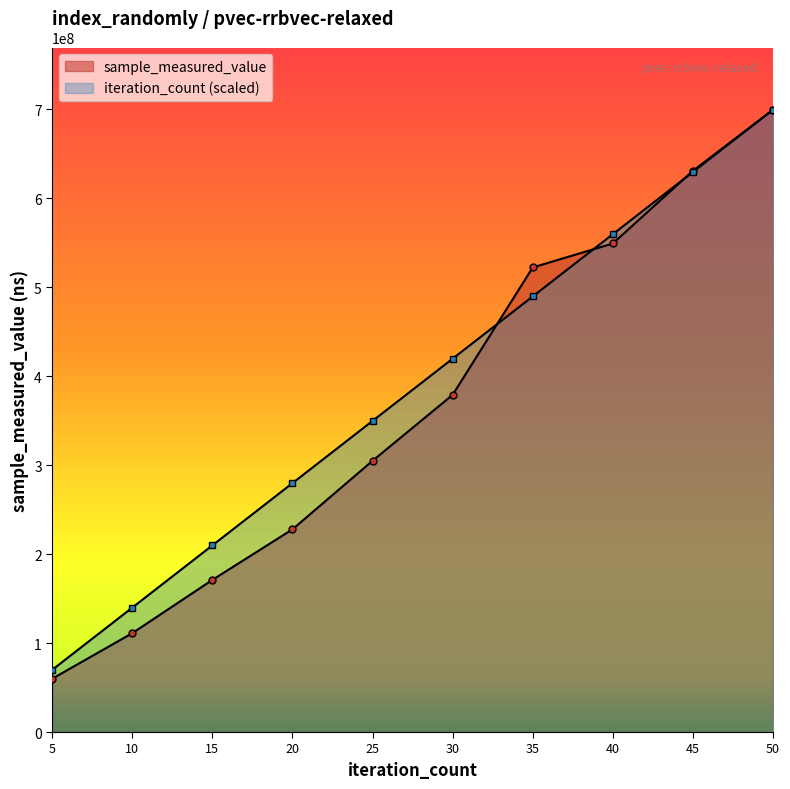

Rank the series by their maximum value, from highest to lowest.

sample_measured_value, iteration_count